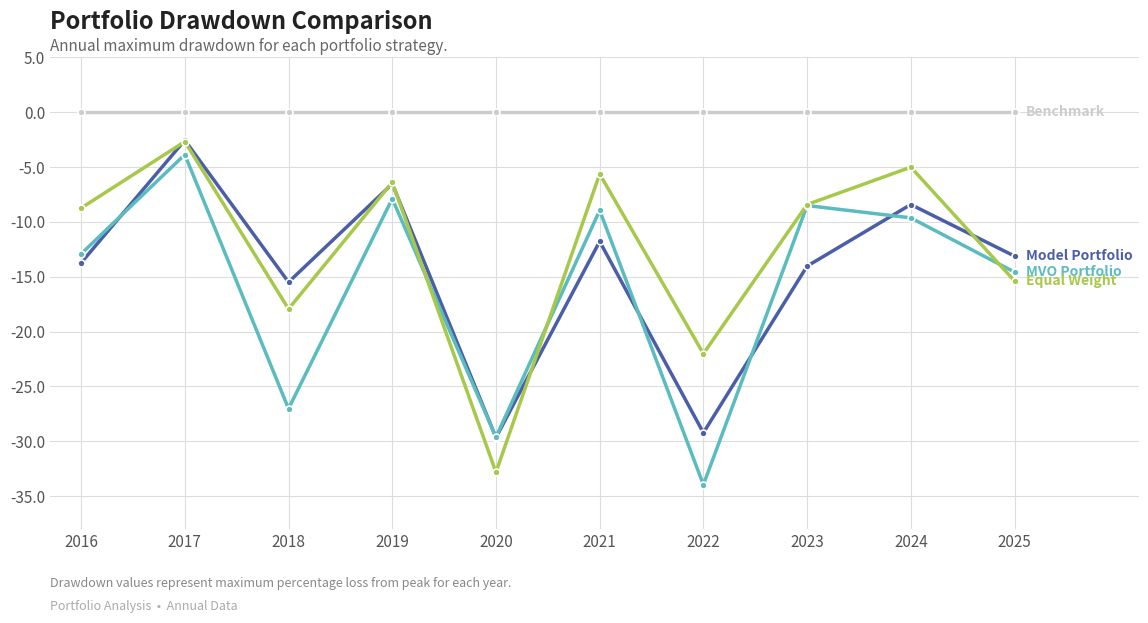

At which category does the chart reach its minimum across all series?

2022